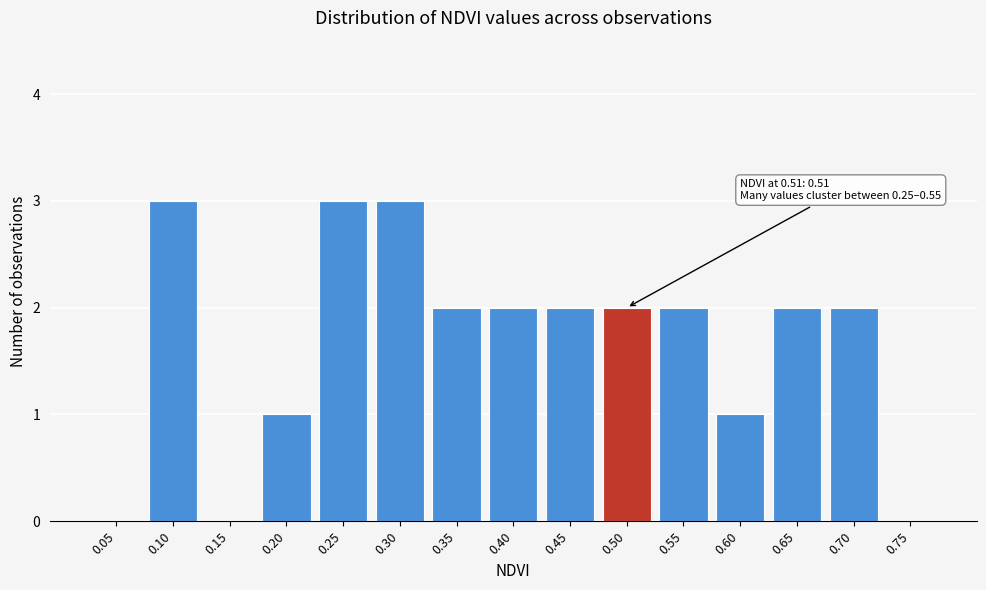

Reading right to left, transcribe all the data shown in this chart.

0.75=0	0.70=2	0.65=2	0.60=1	0.55=2	0.50=2	0.45=2	0.40=2	0.35=2	0.30=3	0.25=3	0.20=1	0.15=0	0.10=3	0.05=0